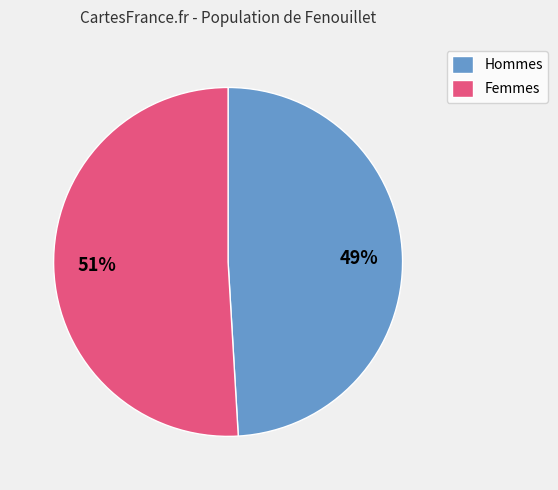

Rank the categories by value from highest to lowest.

Femmes, Hommes